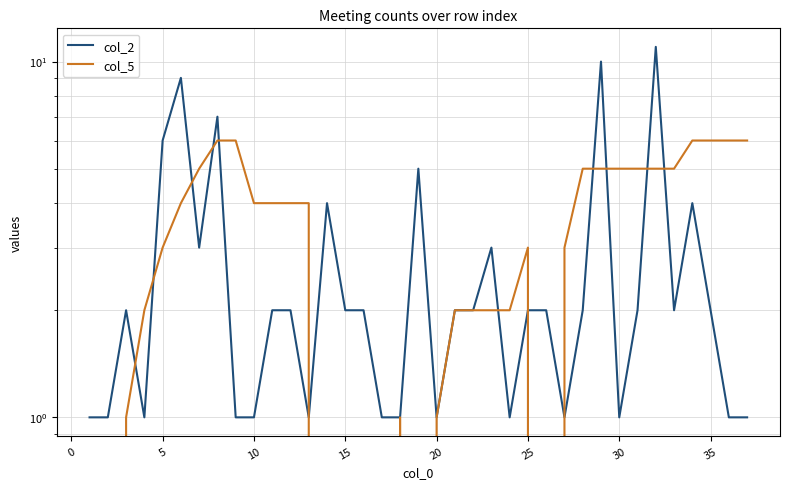

How many lines are shown in the chart?

2